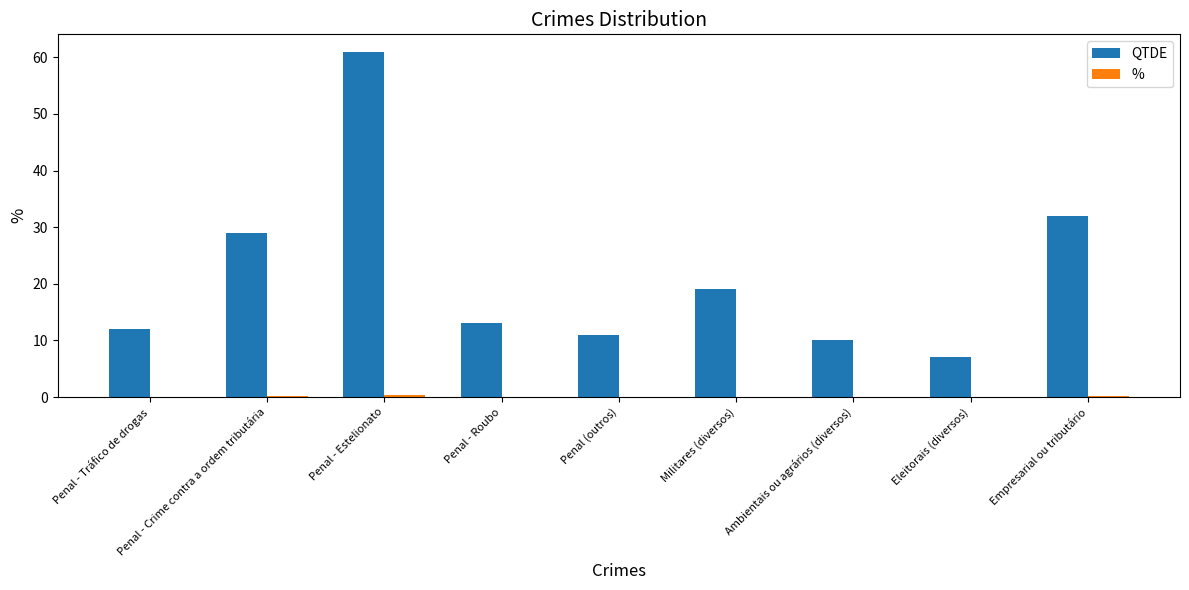

At which label does QTDE first exceed 13?

Penal - Crime contra a ordem tributária